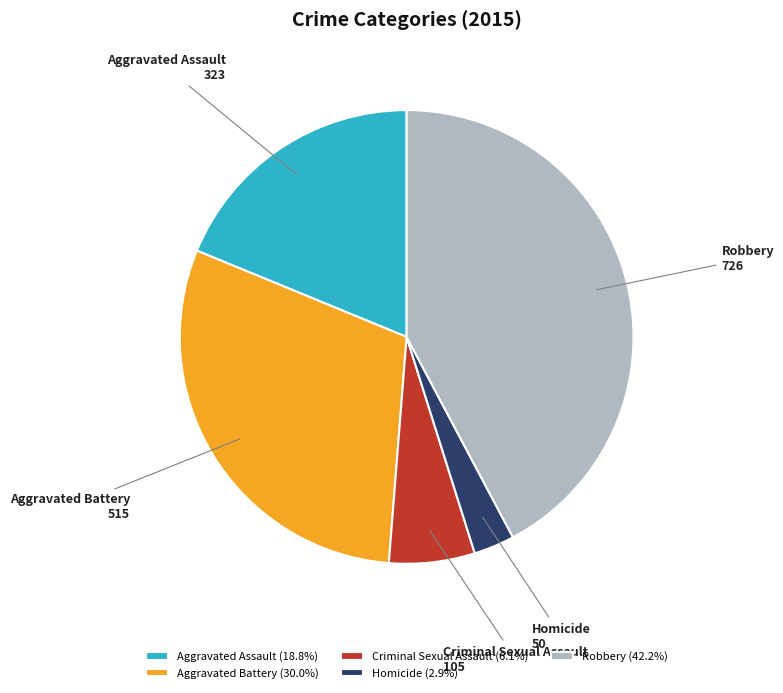

Rank the categories by value from highest to lowest.

Robbery, Aggravated Battery, Aggravated Assault, Criminal Sexual Assault, Homicide